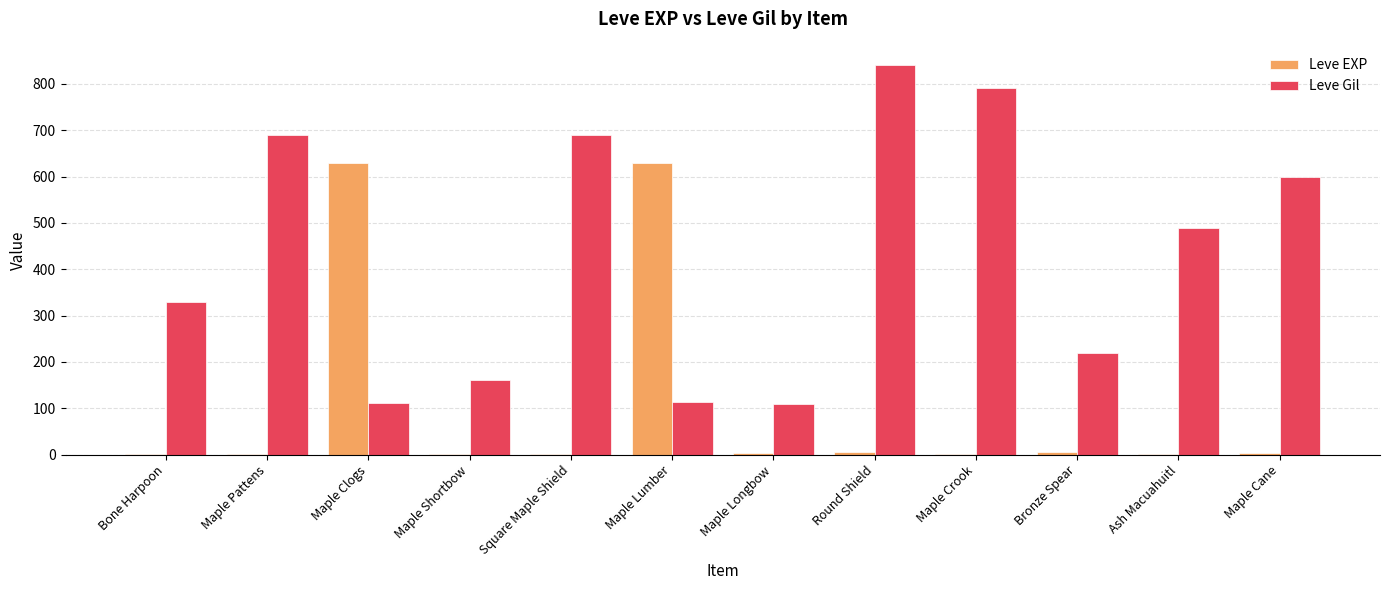

What is the total value across all series at Square Maple Shield?

691